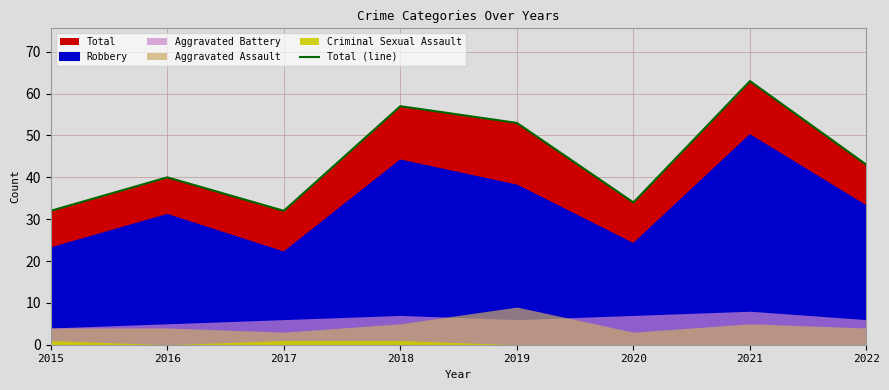

The value at 2021 is 63. True or false?

True